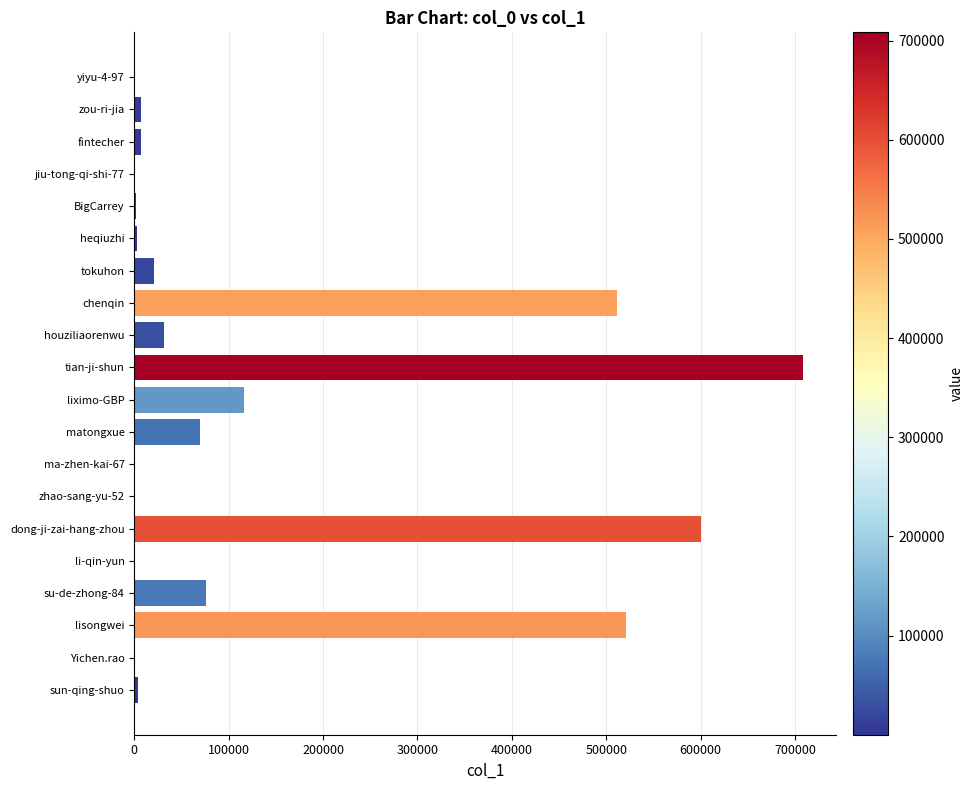

The chart shows a value of 941506 at tian-ji-shun. True or false?

False